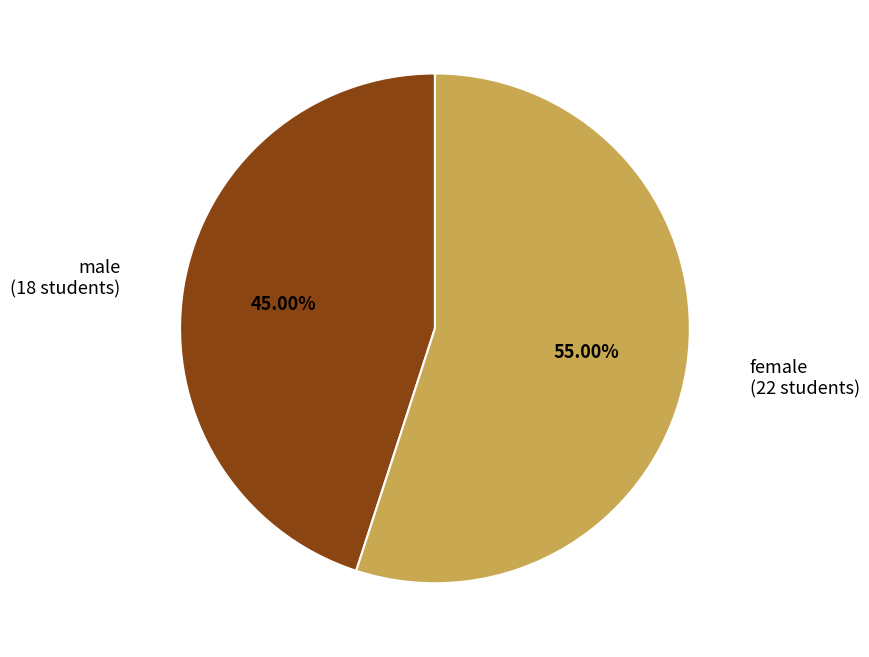

Between female and male, which is larger?

female